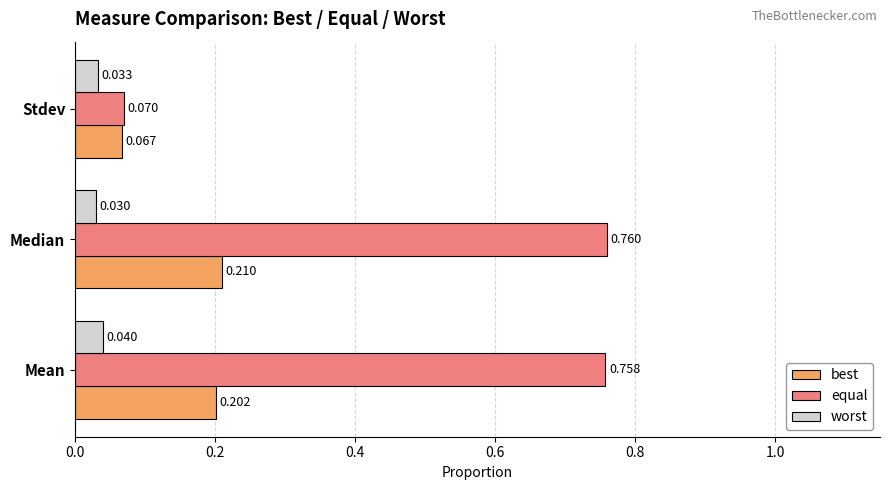

At which category does the chart reach its minimum across all series?

Median